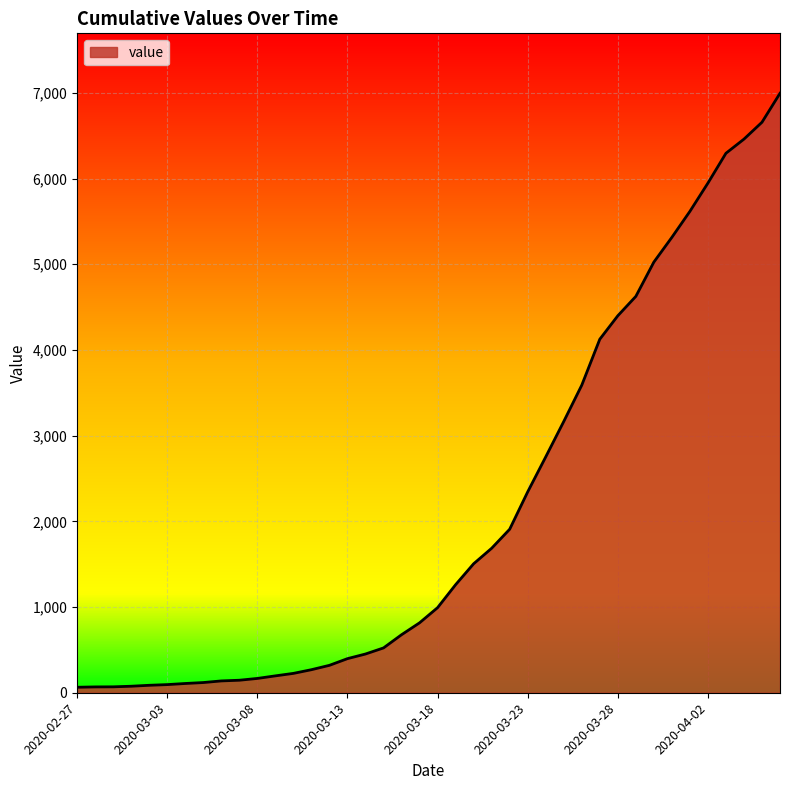

What is the difference between the maximum and minimum values?

6931